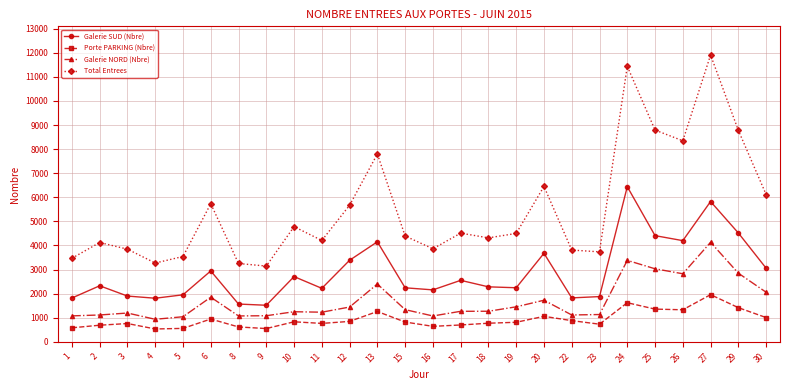

True or false: Galerie NORD (Nbre) and Porte PARKING (Nbre) cross at least once.

False